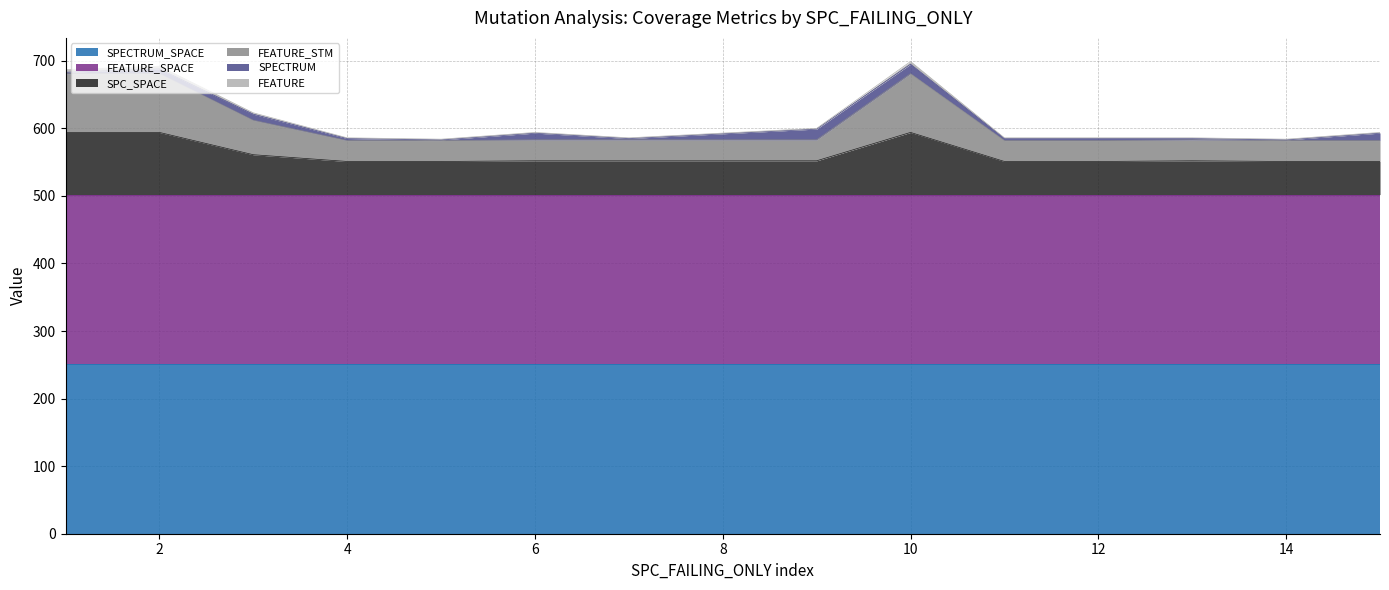

True or false: FEATURE has a value of 699 at 10.

True